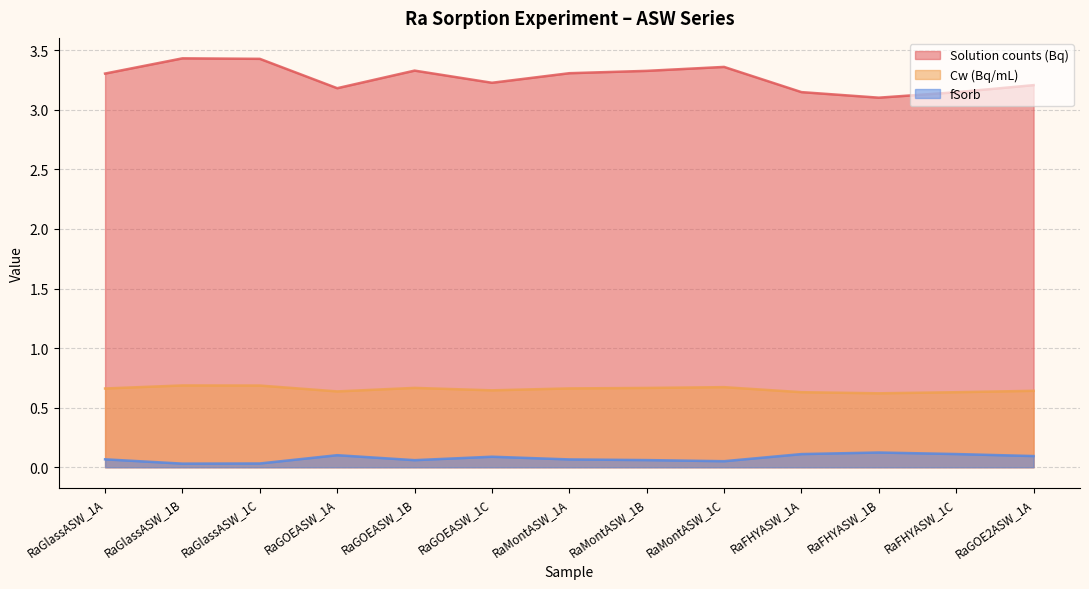

True or false: fSorb and Solution counts (Bq) cross at least once.

False